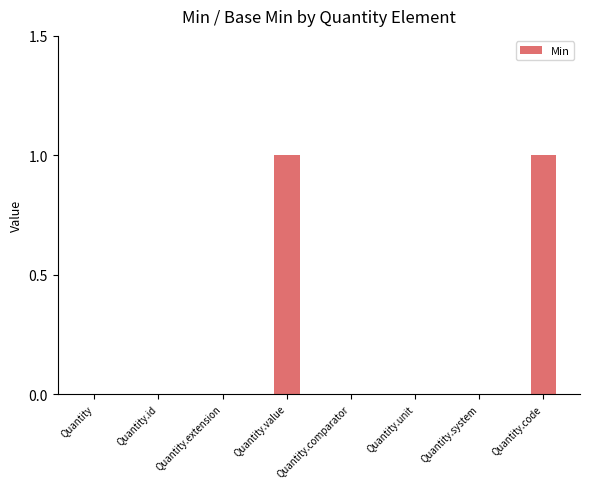

How many distinct data groups are displayed?

1